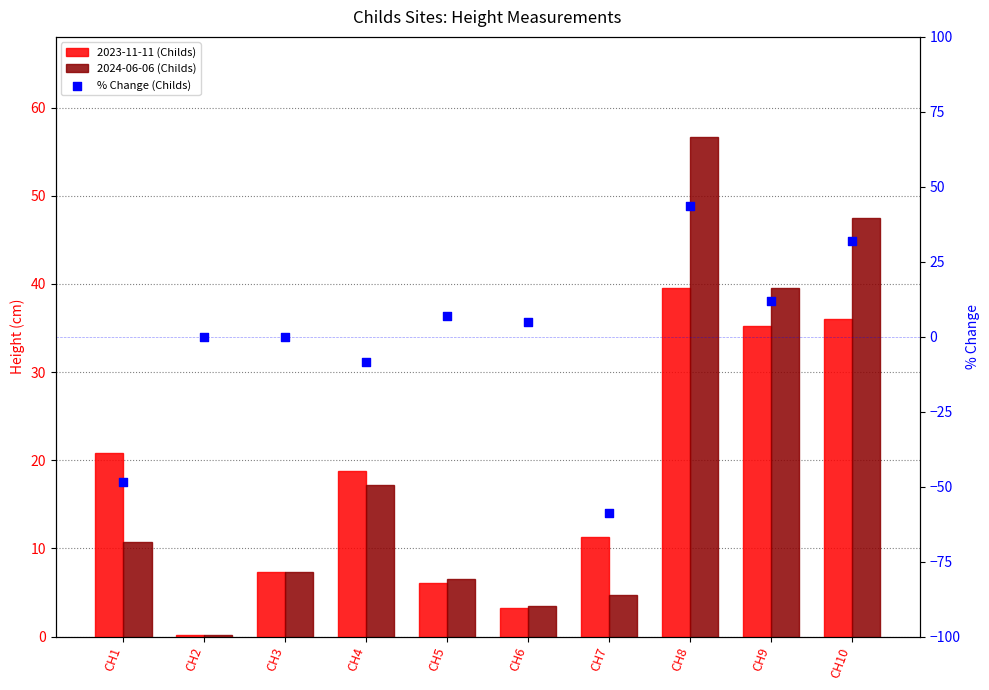

At how many categories does at least one series exceed -25?

10